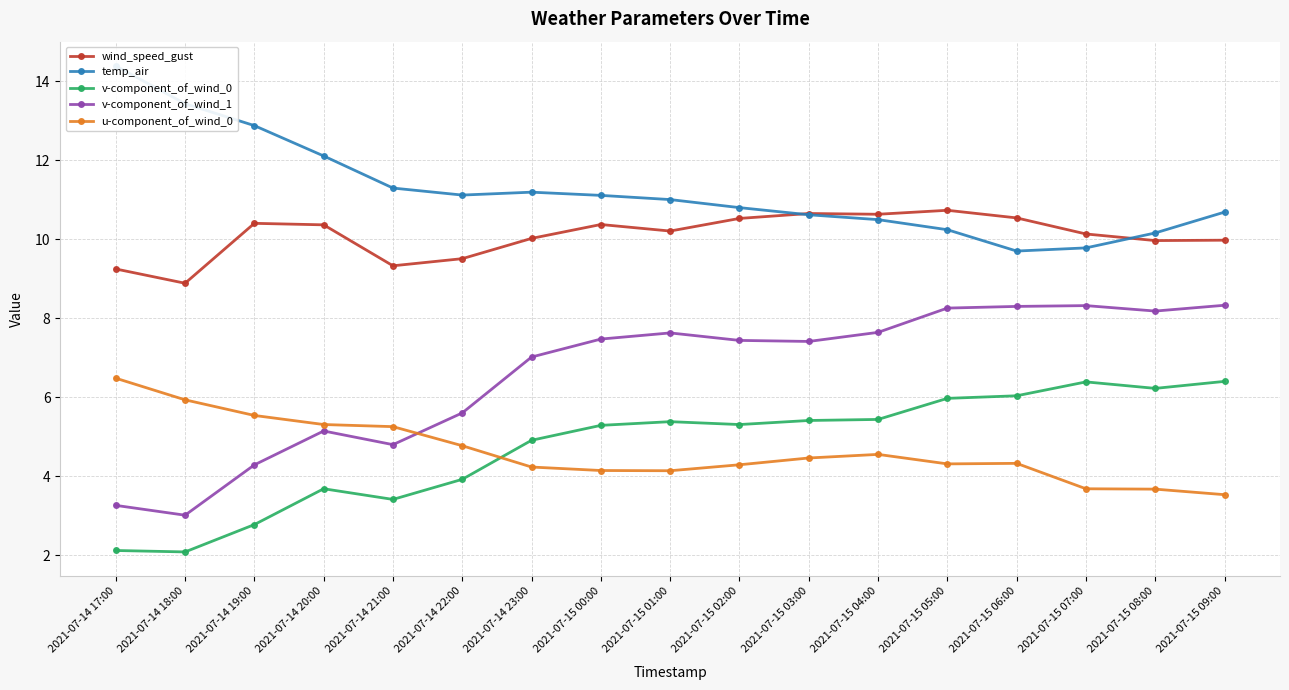

Which has a higher value, 2021-07-15 08:00 or 2021-07-14 20:00?

2021-07-14 20:00